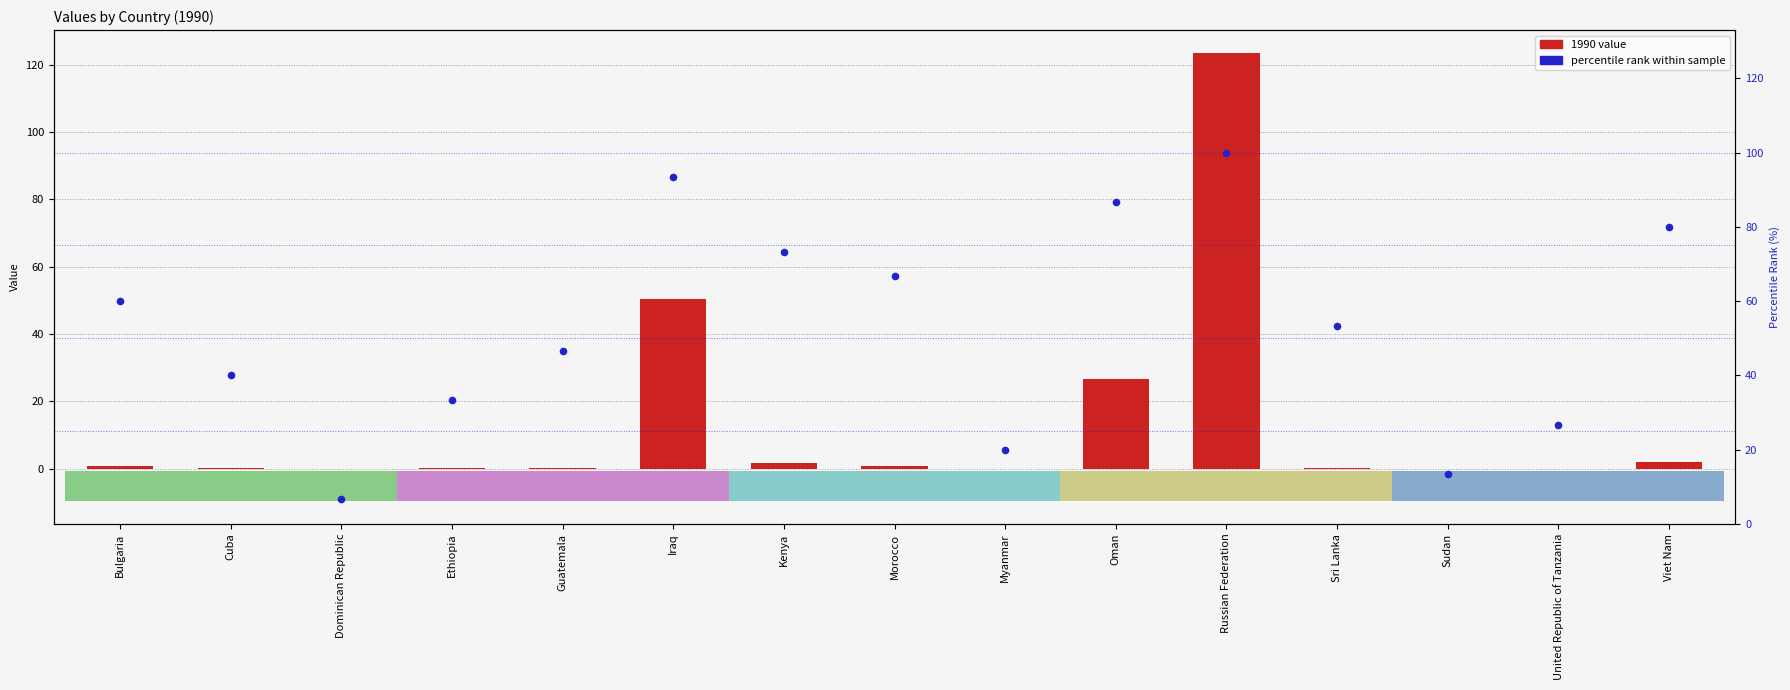

Is the value of percentile rank within sample at Guatemala greater than the value of 1990 value at Bulgaria?

Yes